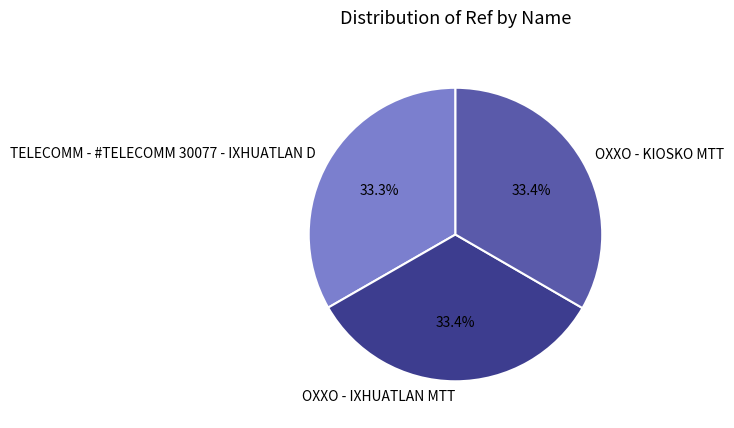

True or false: OXXO - KIOSKO MTT accounts for 24% of the total.

False